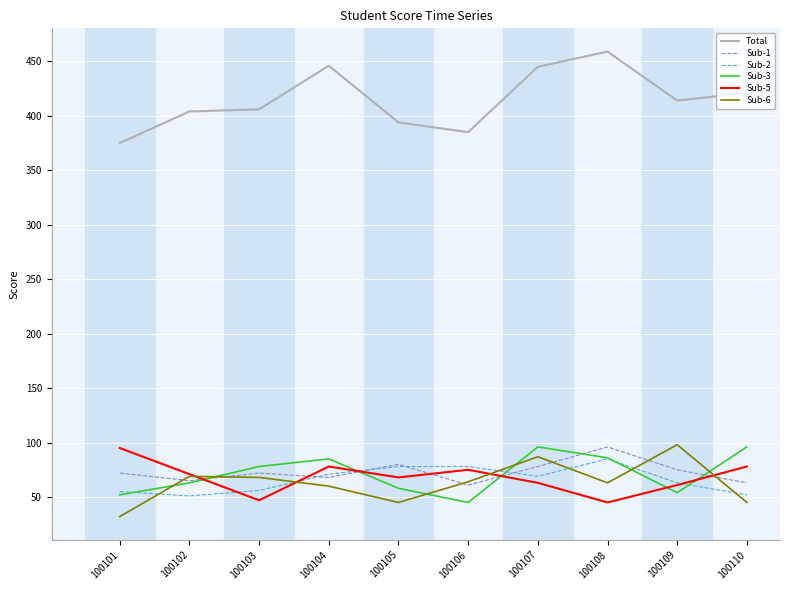

At which category does Sub-2 reach its first local valley?

100102